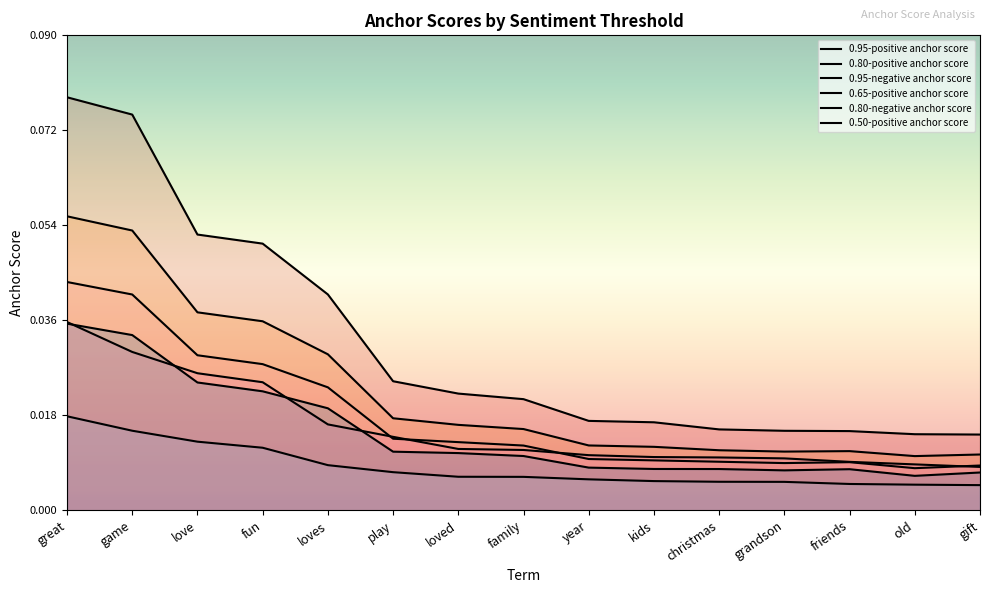

Where is 0.95-negative anchor score nearest to the value 0?

gift